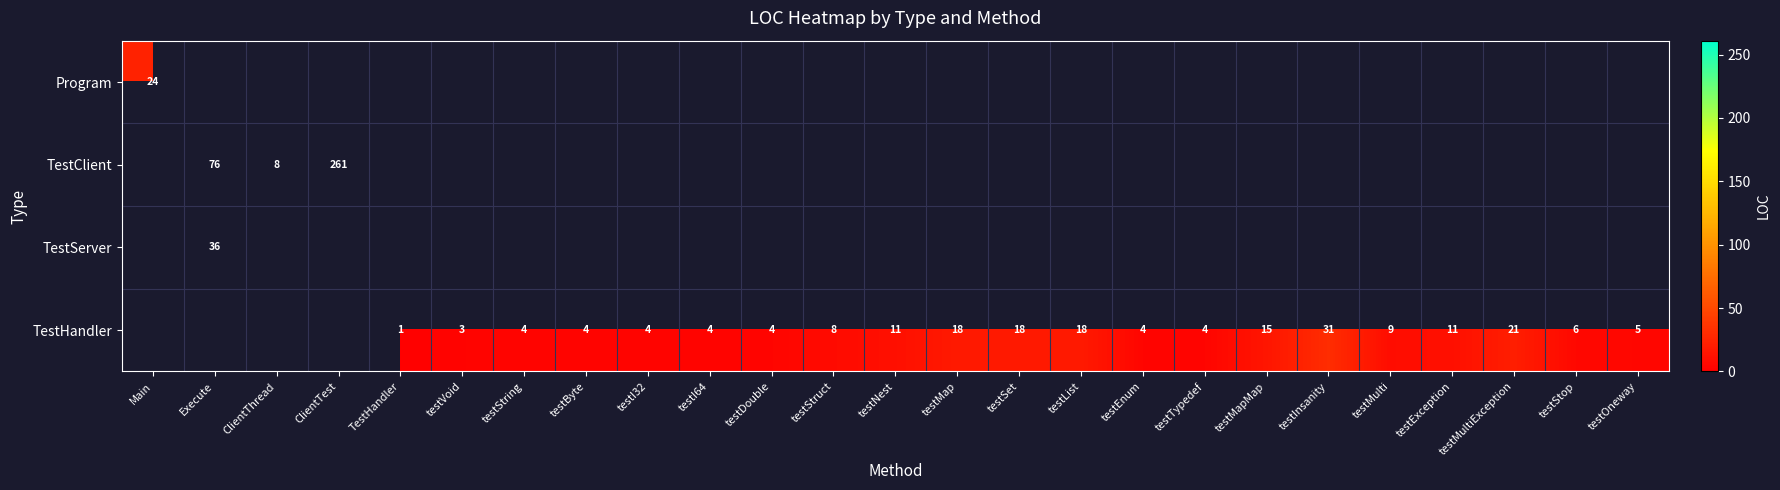

Is it true that TestHandler equals 6 at testTypedef?

False